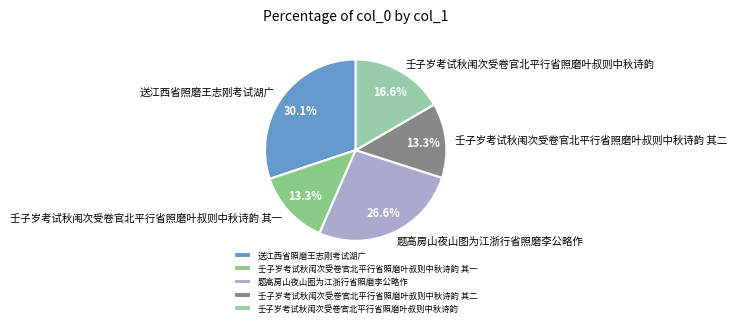

Approximately how many times larger is the value at 题高房山夜山图为江浙行省照磨李公略作 compared to 壬子岁考试秋闱次受卷官北平行省照磨叶叔则中秋诗韵 其一?

2.0